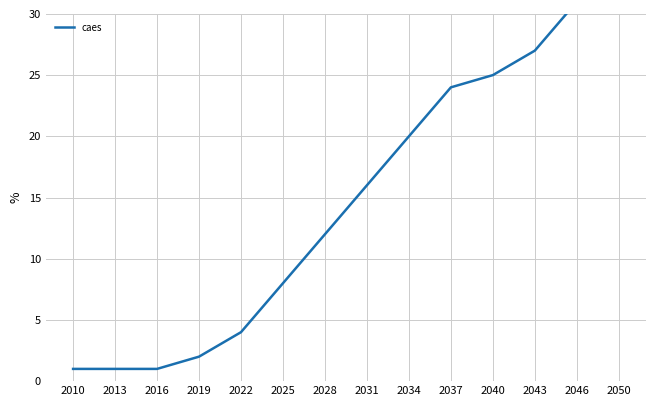

What is the difference between the values at 2028 and 2010?

11